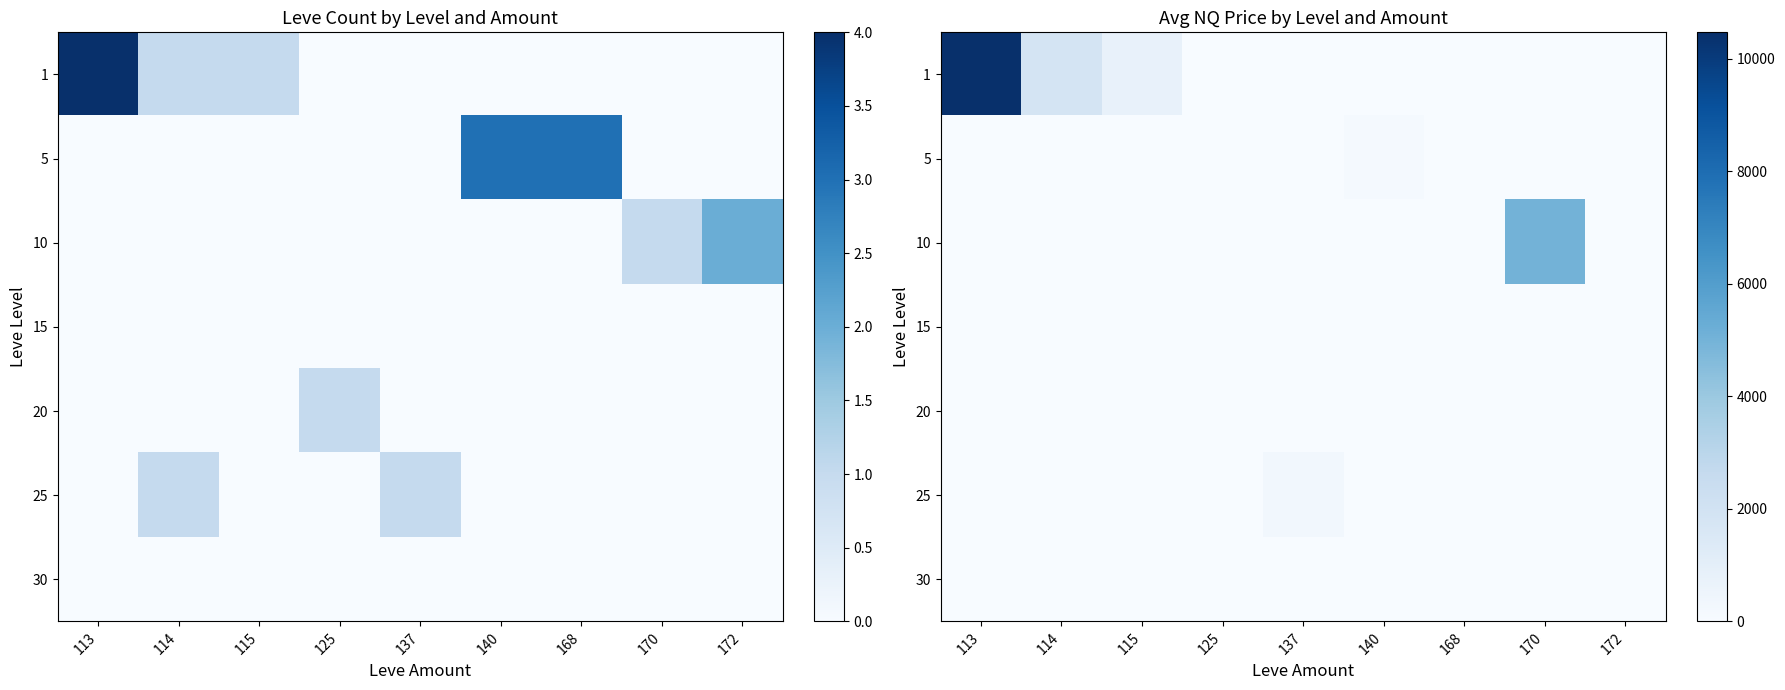

What is the difference between the highest and lowest values at 170?

5000.0